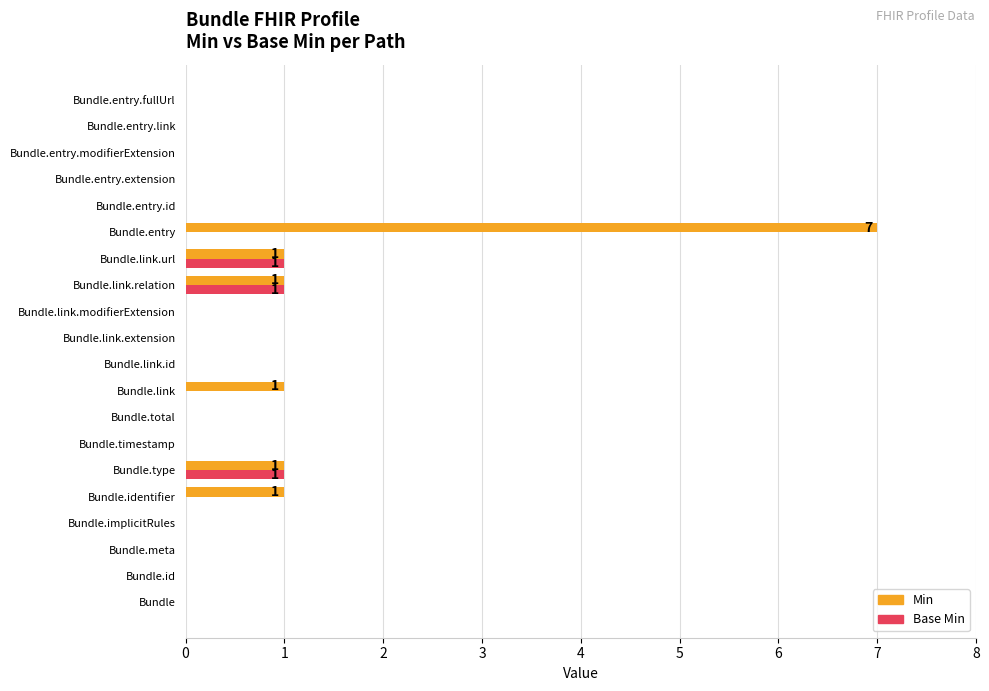

Which series has the largest total across all categories?

Min